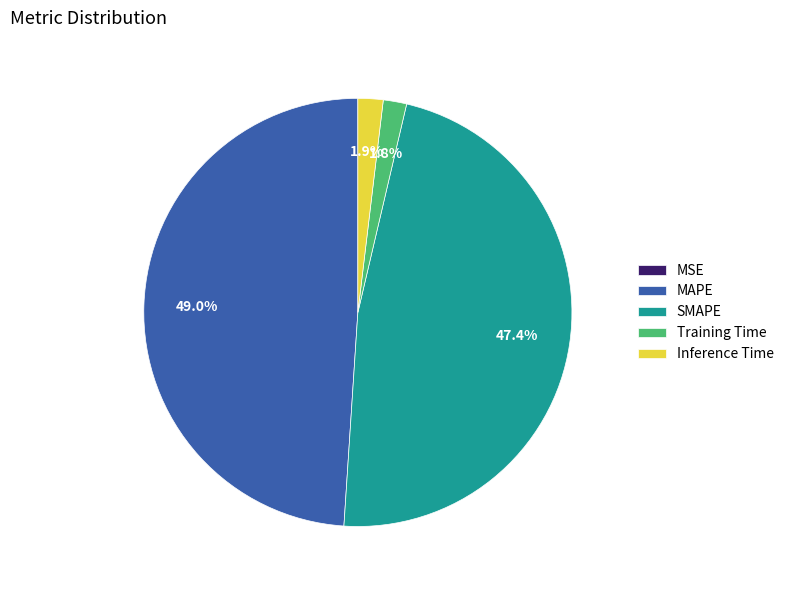

Is MAPE the majority of the pie?

No